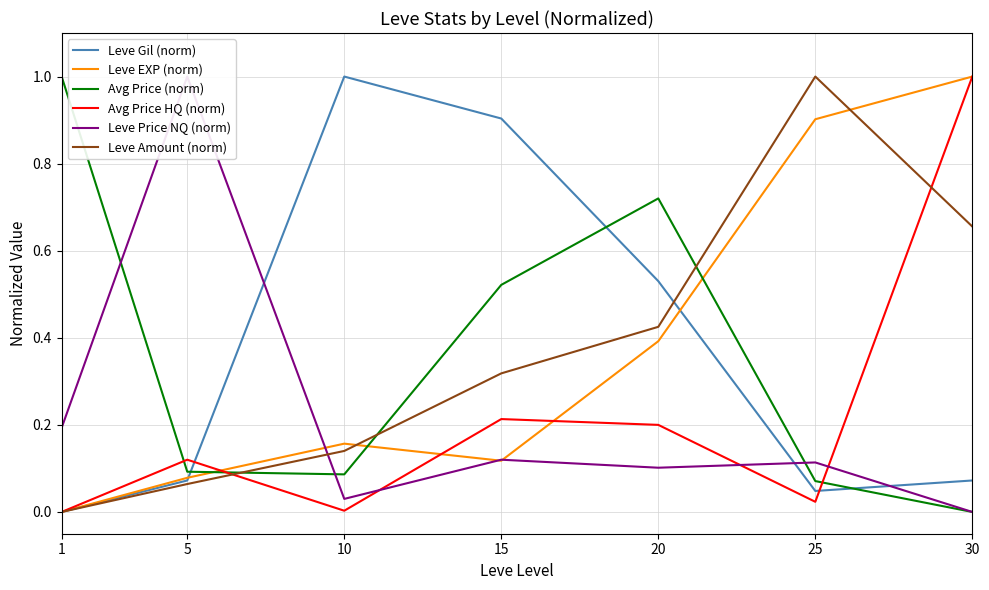

At which category is the sum across all series the highest?

30